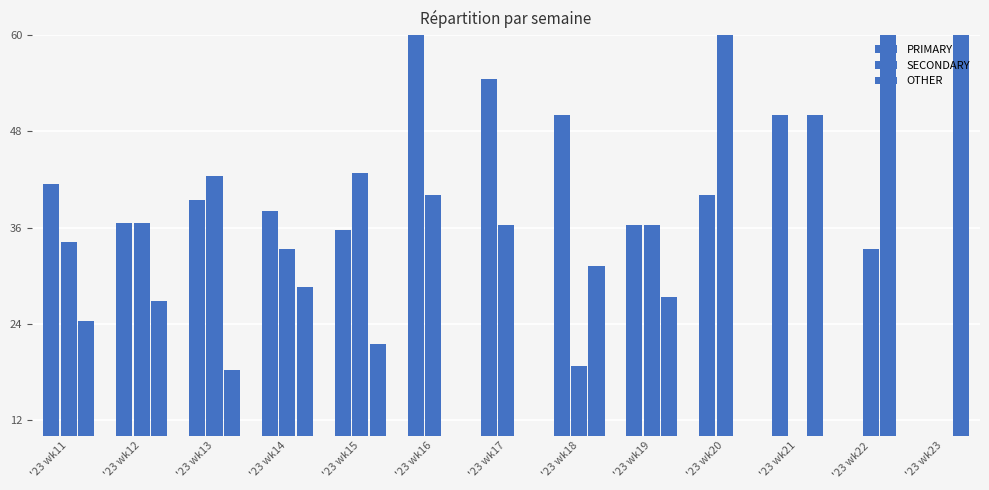

What are all the series names shown in the legend?

PRIMARY, SECONDARY, OTHER